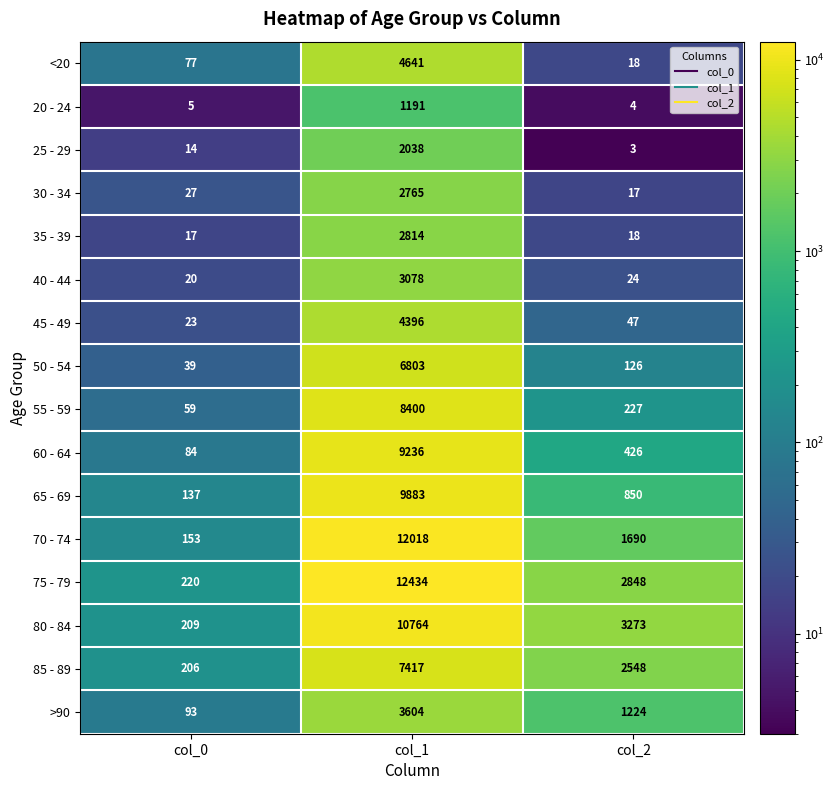

What is the approximate value of >90 at col_1?

3604